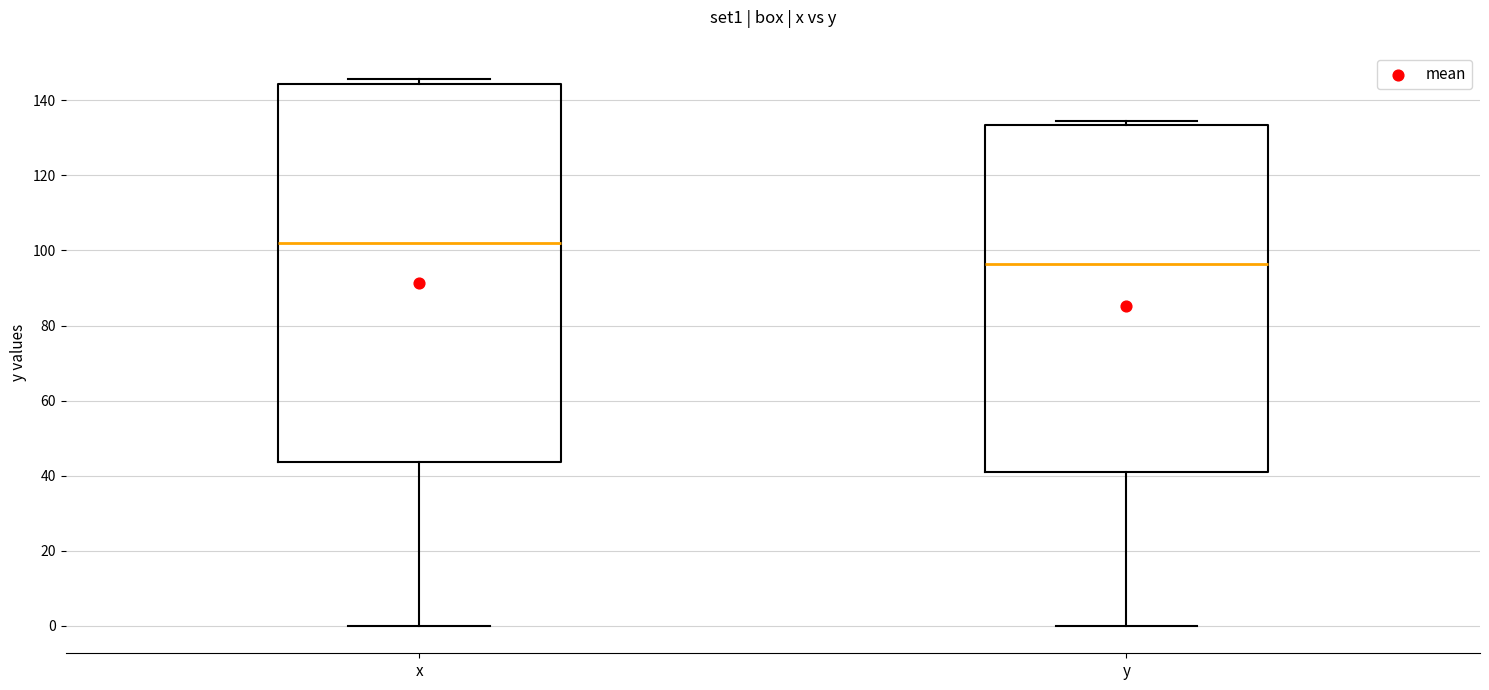

Which box has the highest median line?

x